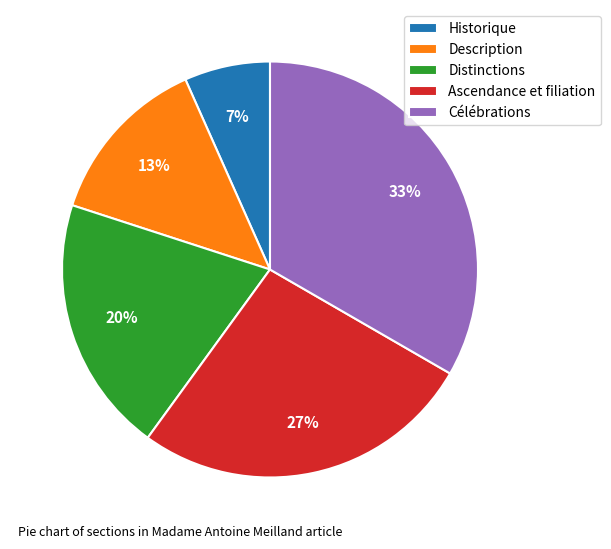

Between Distinctions and Ascendance et filiation, which is larger?

Ascendance et filiation